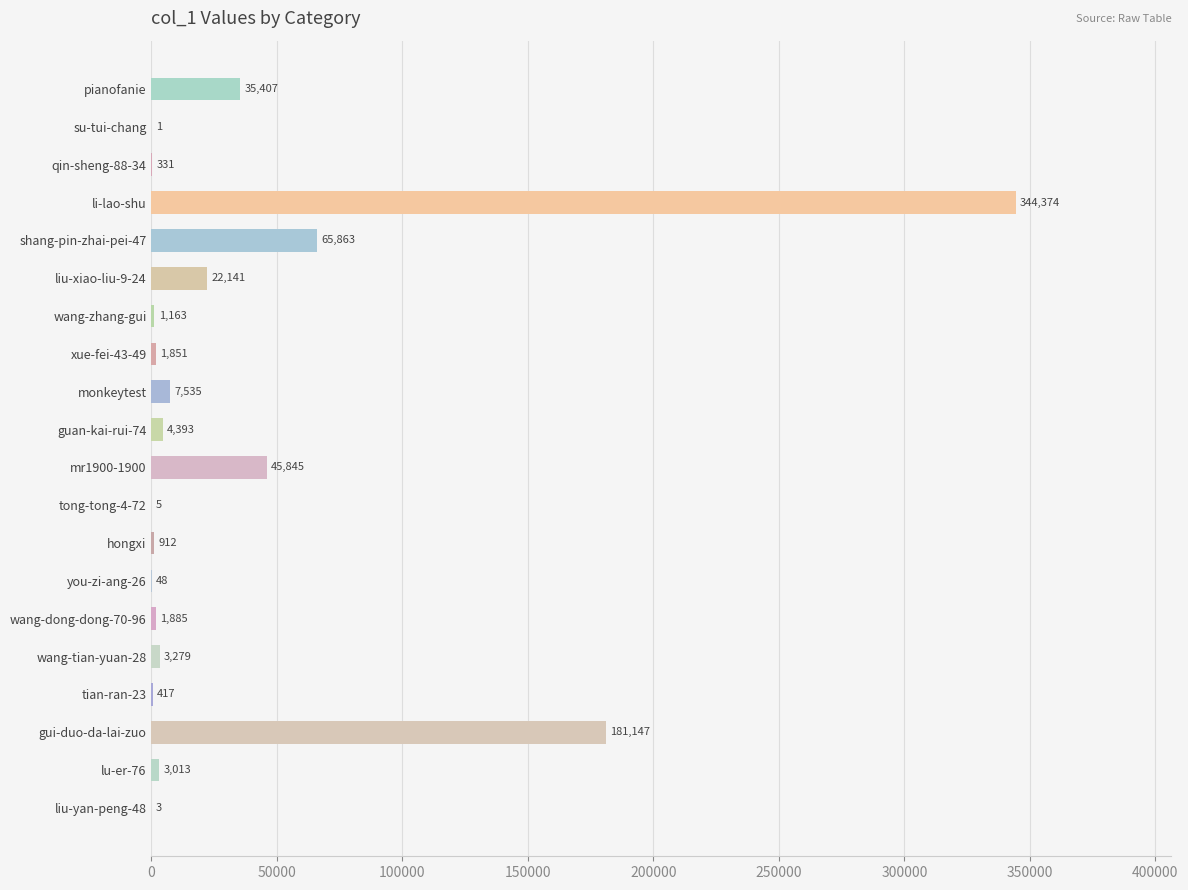

Reading bottom to top, extract all data points from this chart.

liu-yan-peng-48=3	lu-er-76=3013	gui-duo-da-lai-zuo=181147	tian-ran-23=417	wang-tian-yuan-28=3279	wang-dong-dong-70-96=1885	you-zi-ang-26=48	hongxi=912	tong-tong-4-72=5	mr1900-1900=45845	guan-kai-rui-74=4393	monkeytest=7535	xue-fei-43-49=1851	wang-zhang-gui=1163	liu-xiao-liu-9-24=22141	shang-pin-zhai-pei-47=65863	li-lao-shu=344374	qin-sheng-88-34=331	su-tui-chang=1	pianofanie=35407